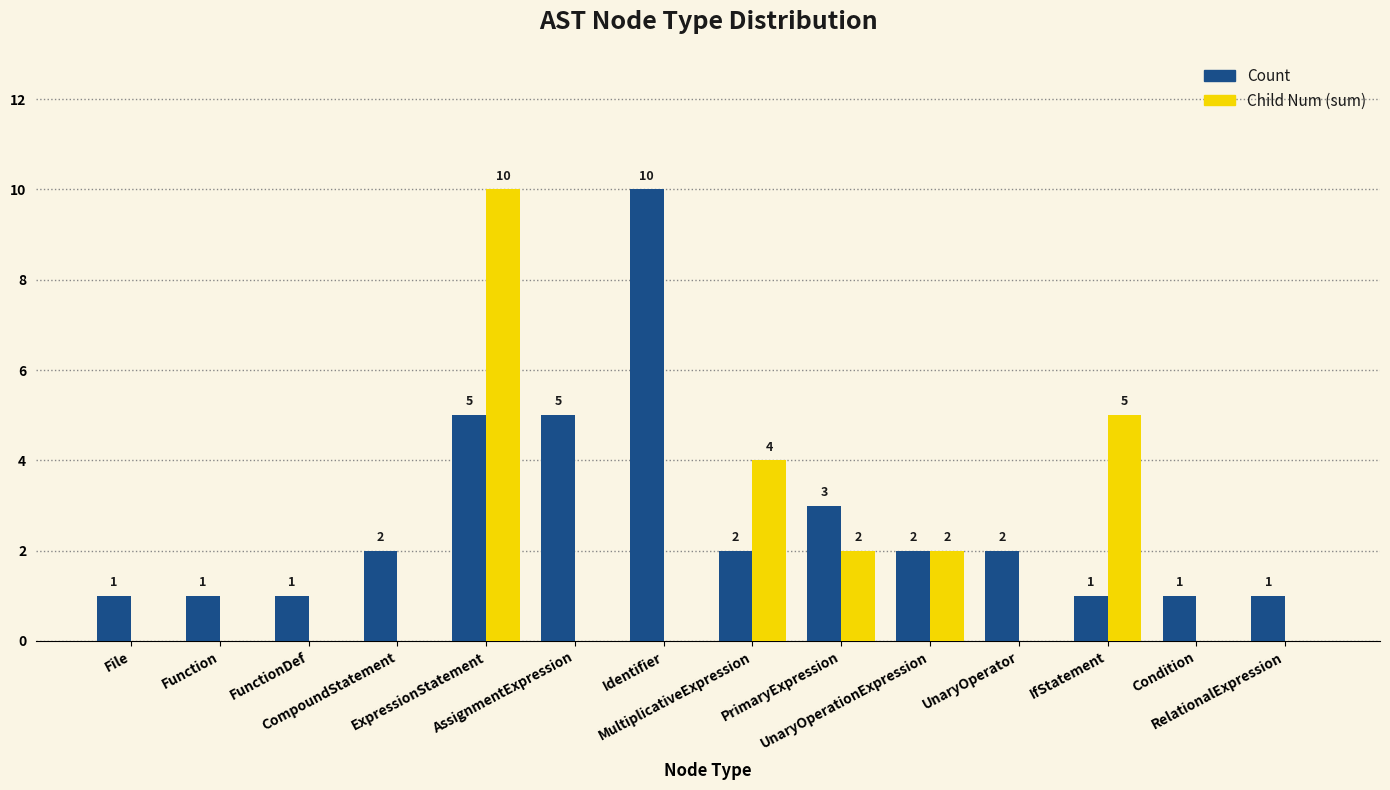

At which category is the sum across all series the highest?

ExpressionStatement